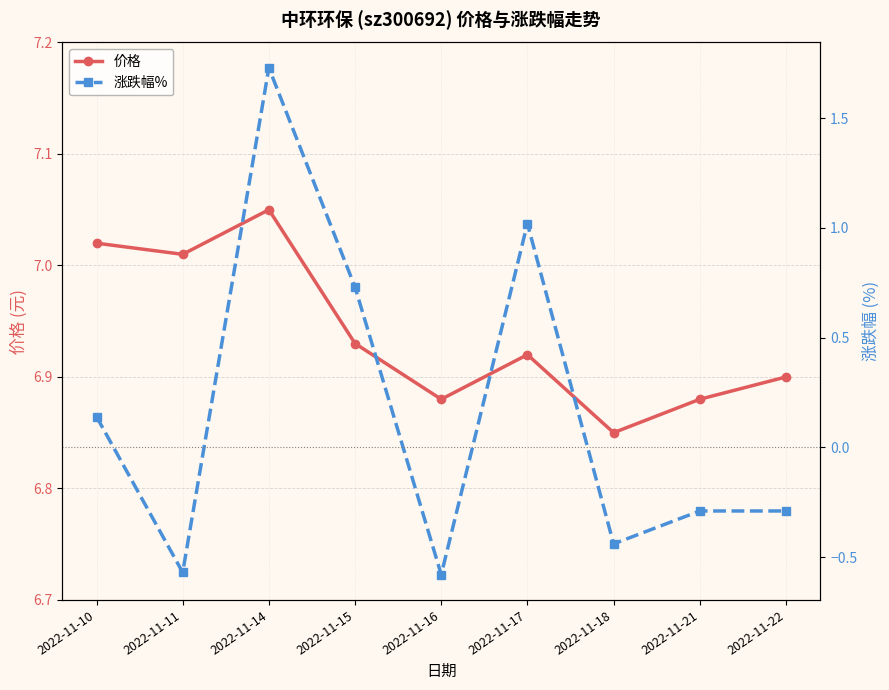

What is the sum of the 价格 values at 2022-11-22 and 2022-11-15?

13.8